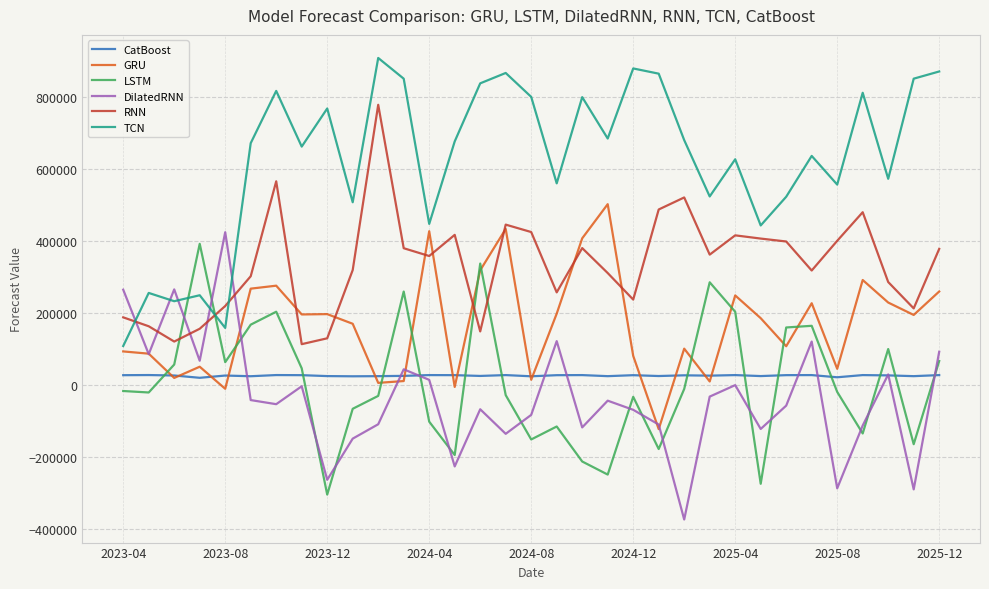

What is the smallest value displayed?

-372569.2